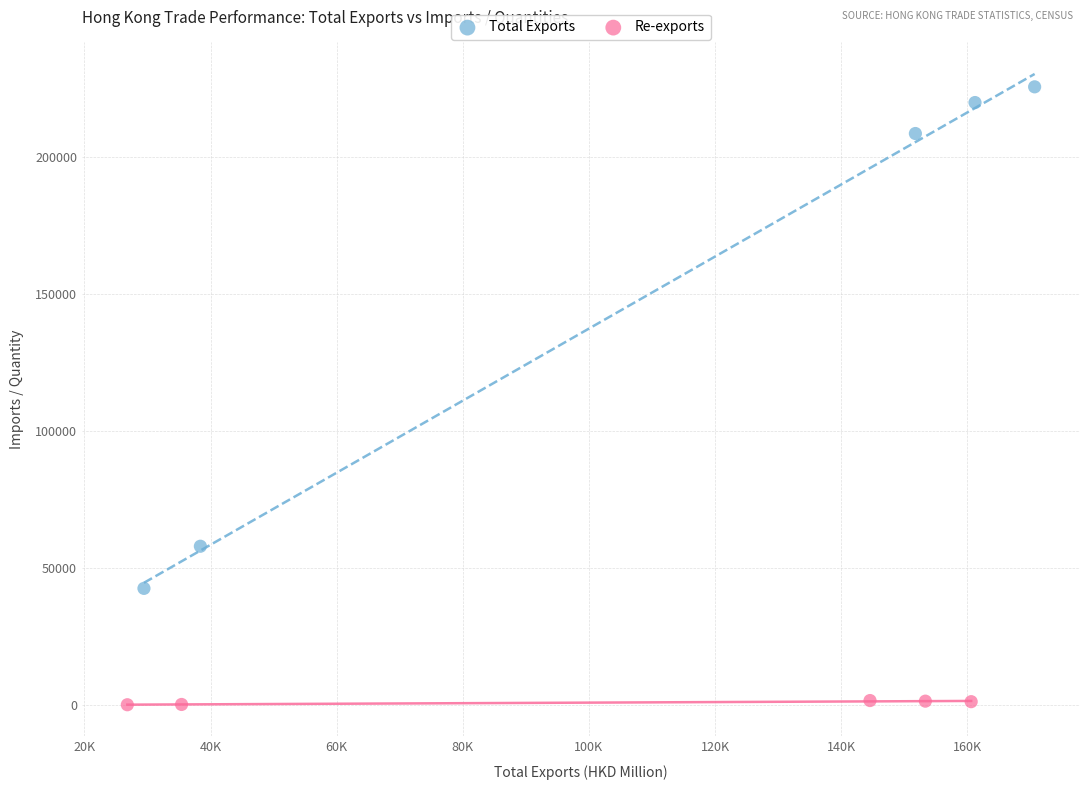

Which series has the largest Y range (max minus min)?

Total Exports